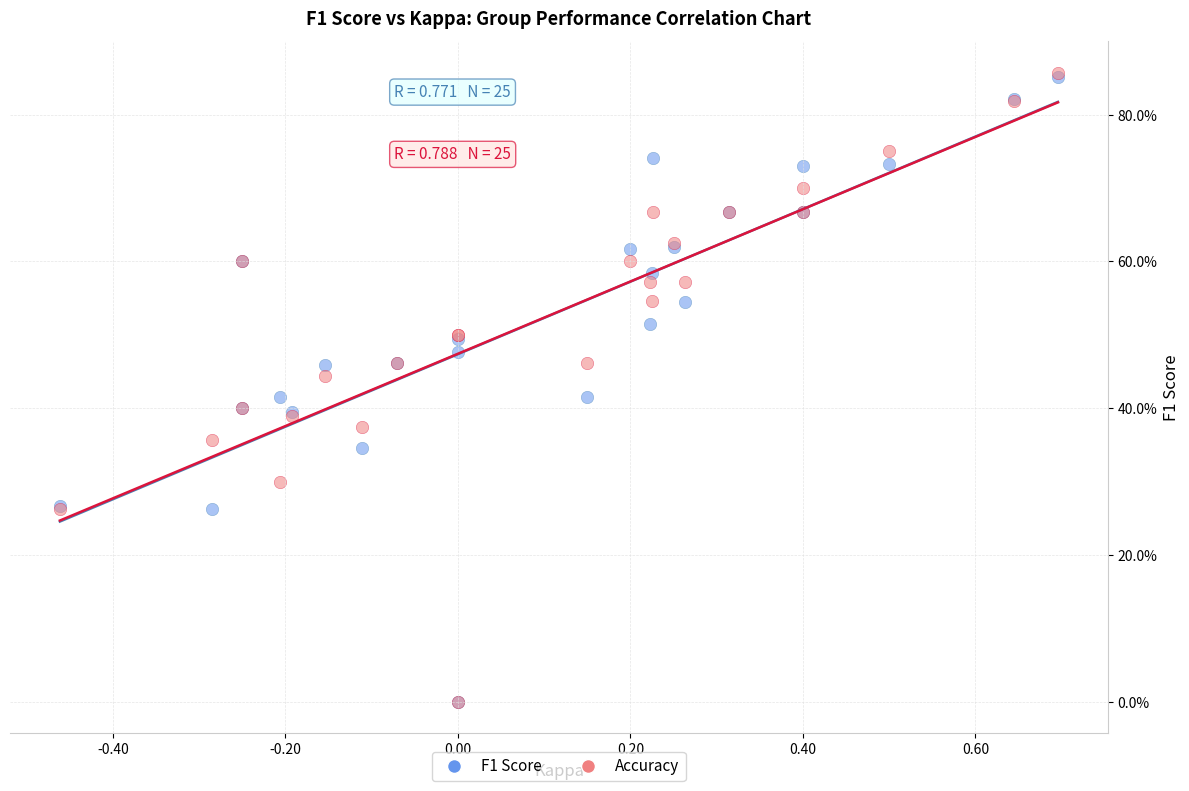

What are all the series names shown in the legend?

F1 Score, Accuracy